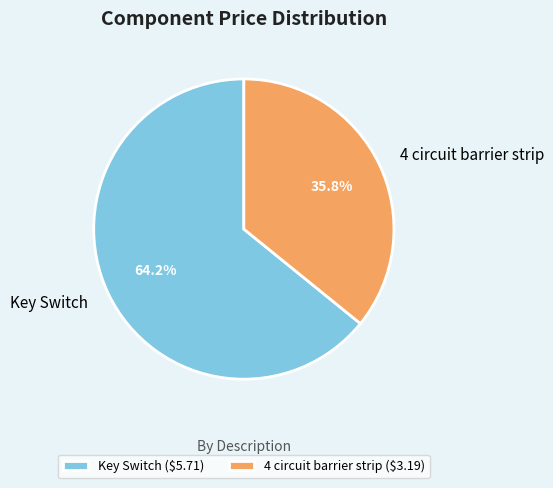

Does 4 circuit barrier strip account for over 50% of the chart?

No